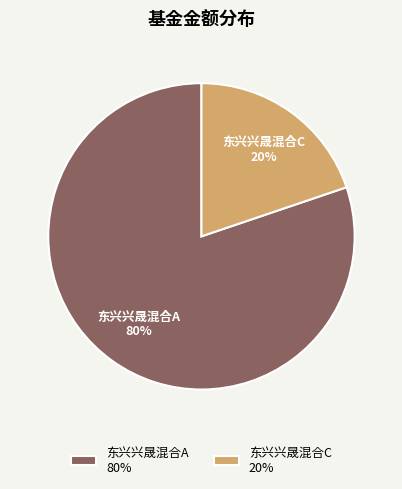

To the nearest percent, what is the average slice percentage?

50%